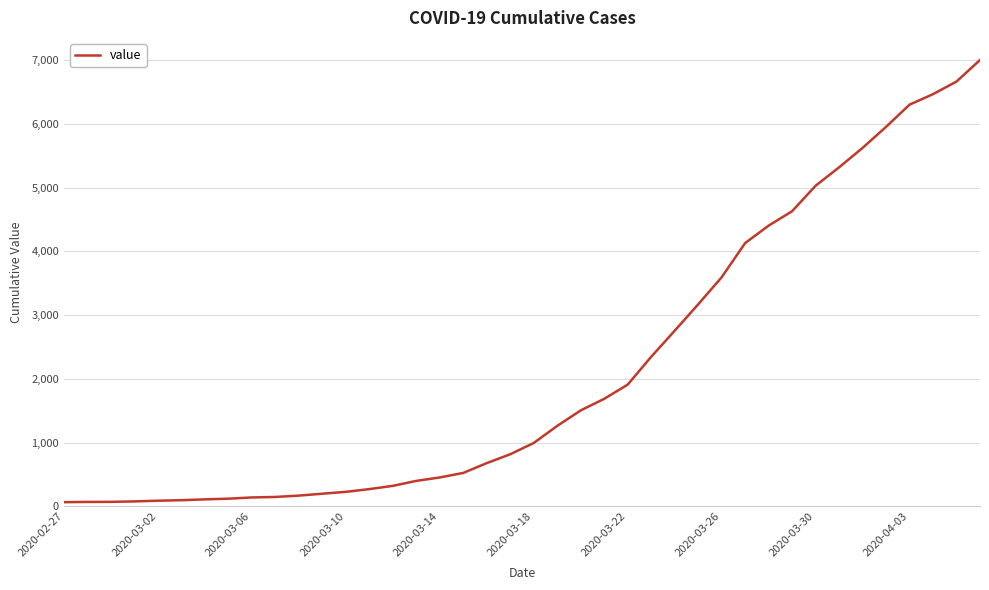

What is the difference between the maximum and minimum values?

6940